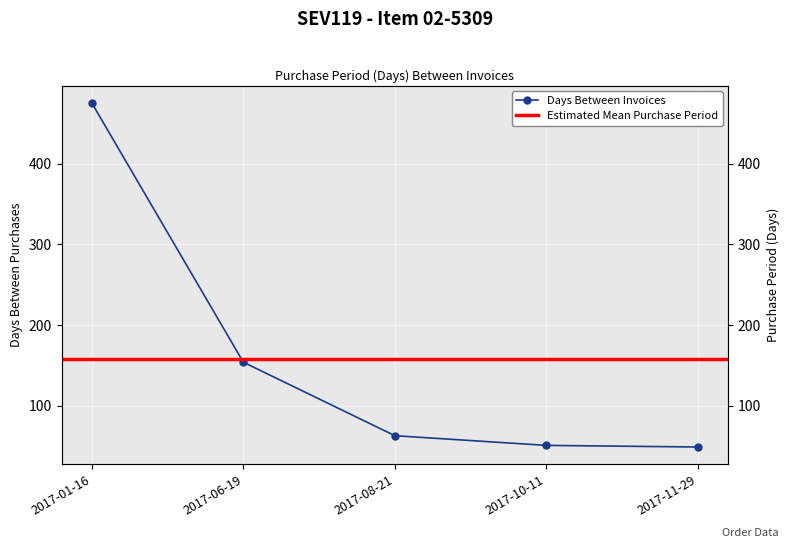

Approximately how many times larger is the value at 2017-06-19 compared to 2017-08-21?

2.4